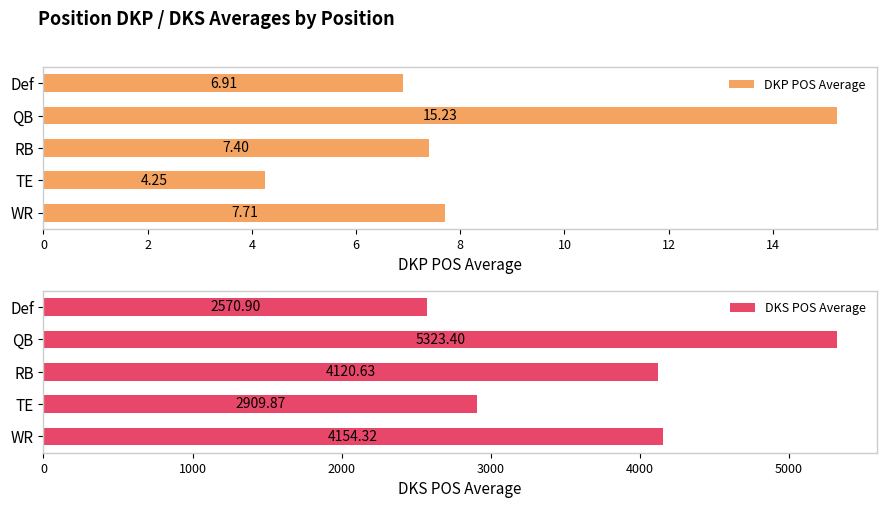

Rank the series by their average value, from lowest to highest.

DKP POS Average, DKS POS Average